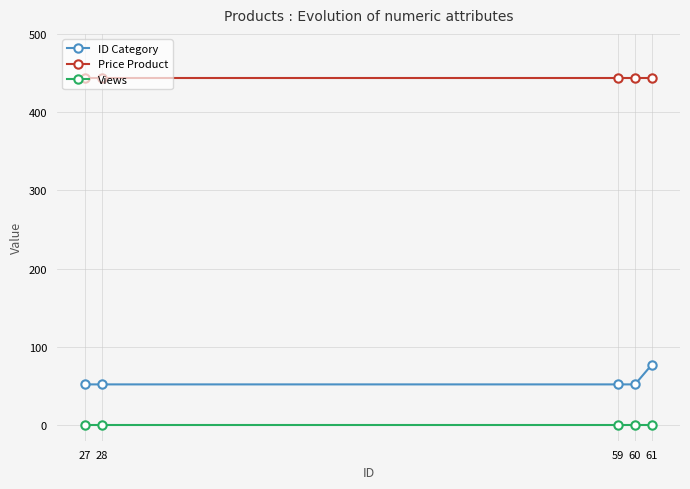

Reading right to left, extract all data points from this chart.

ID Category: 61=77	60=52	59=52	28=52	27=52
Price Product: 61=444	60=444	59=444	28=444	27=444
Views: 61=0	60=0	59=0	28=0	27=0